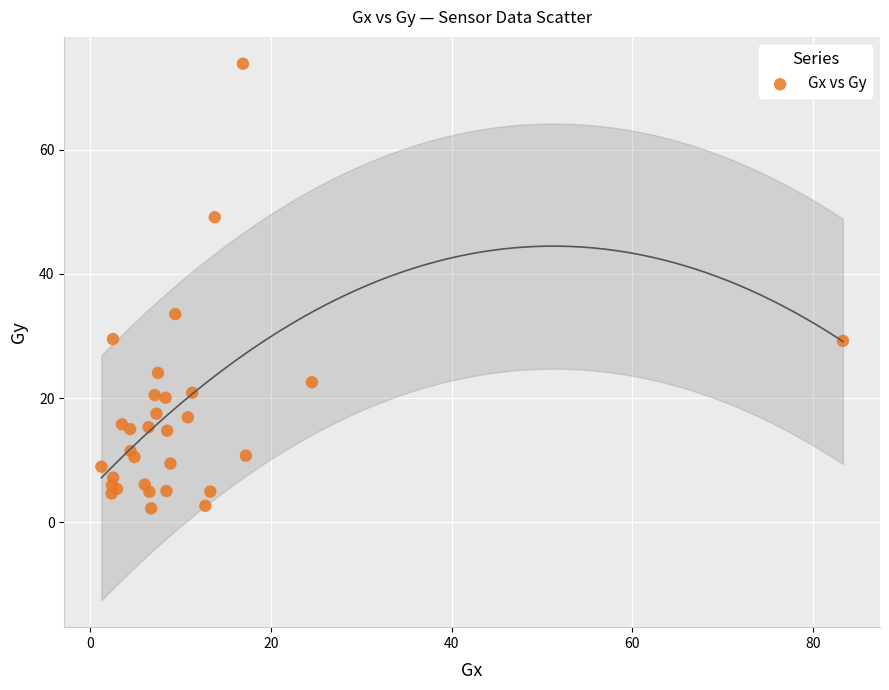

What Y value in the scatter plot is closest to 38?

33.5